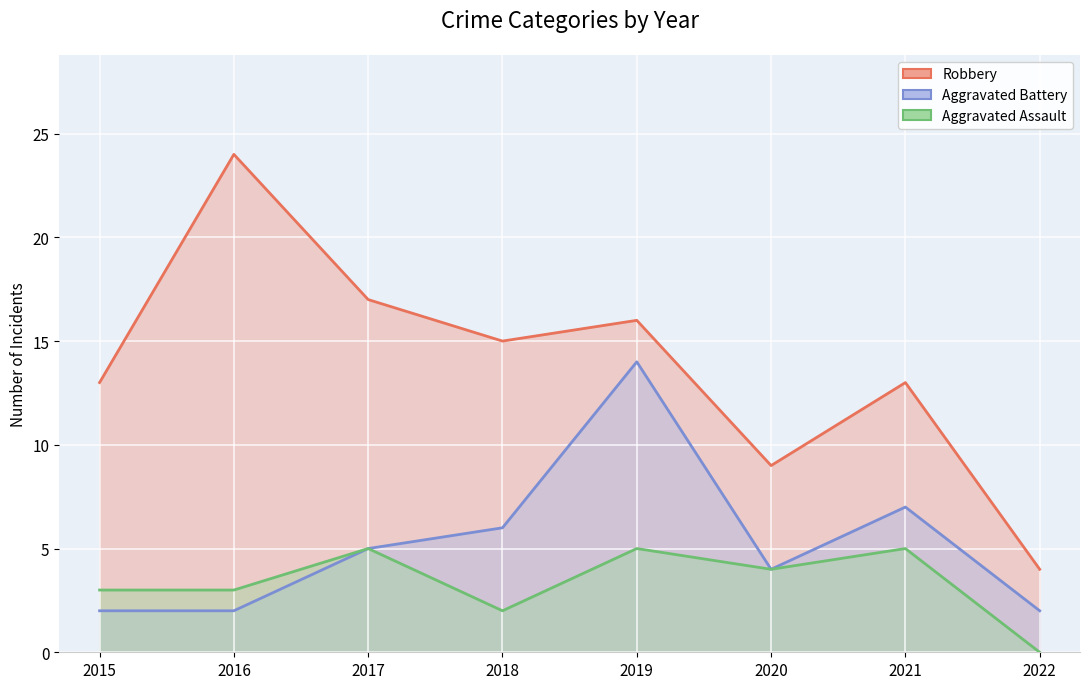

At which category is the sum across all series the highest?

2019